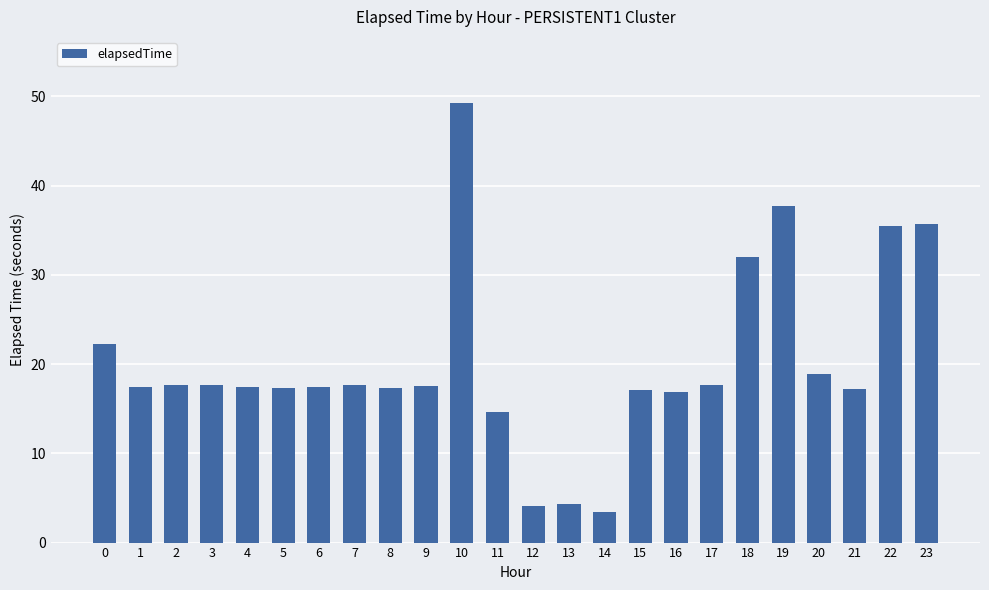

What is the average value?

20.2